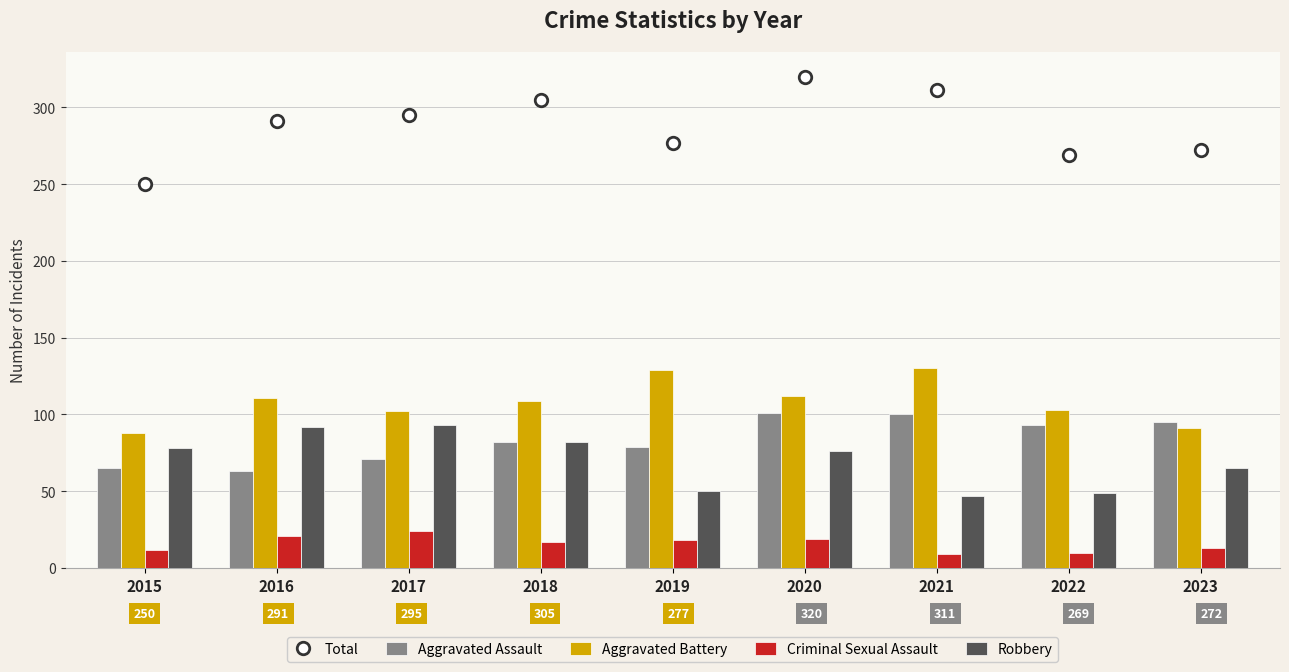

What is the smallest value displayed?

9